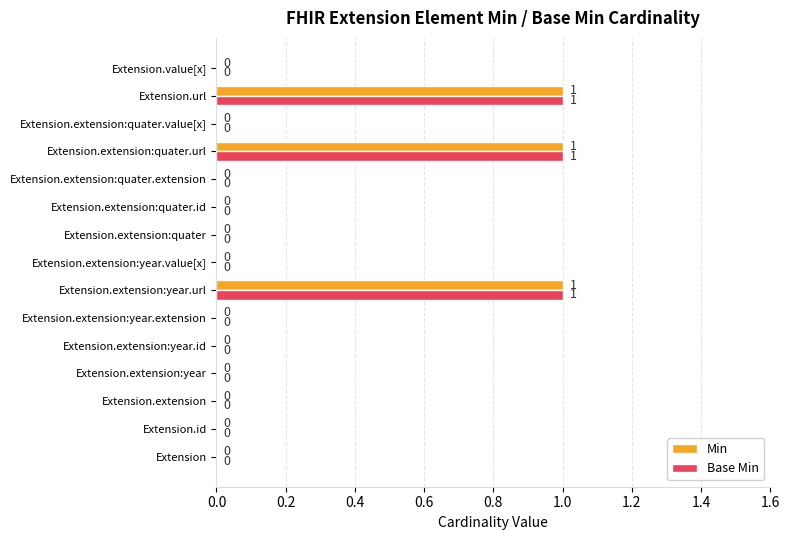

Is it true that Base Min equals 0 at Extension.extension:quater.value[x]?

True